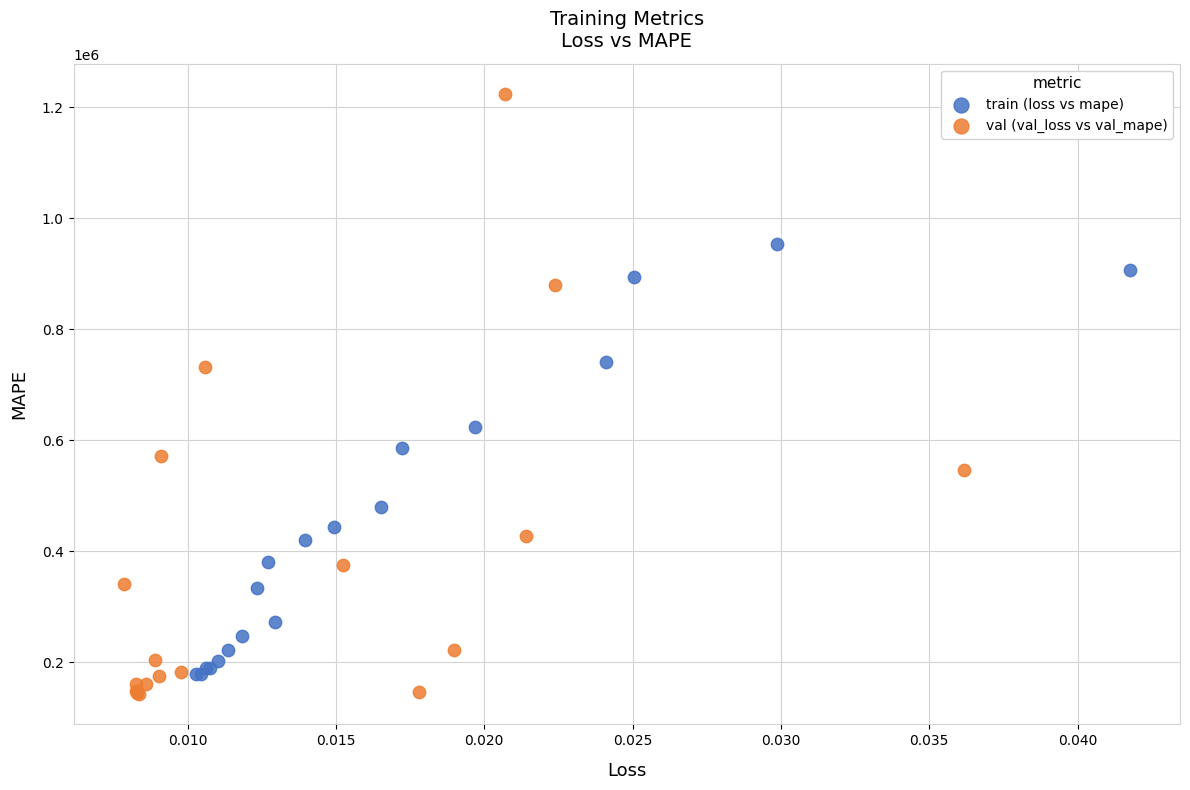

Which series contains the highest Y value?

val (val_loss vs val_mape)